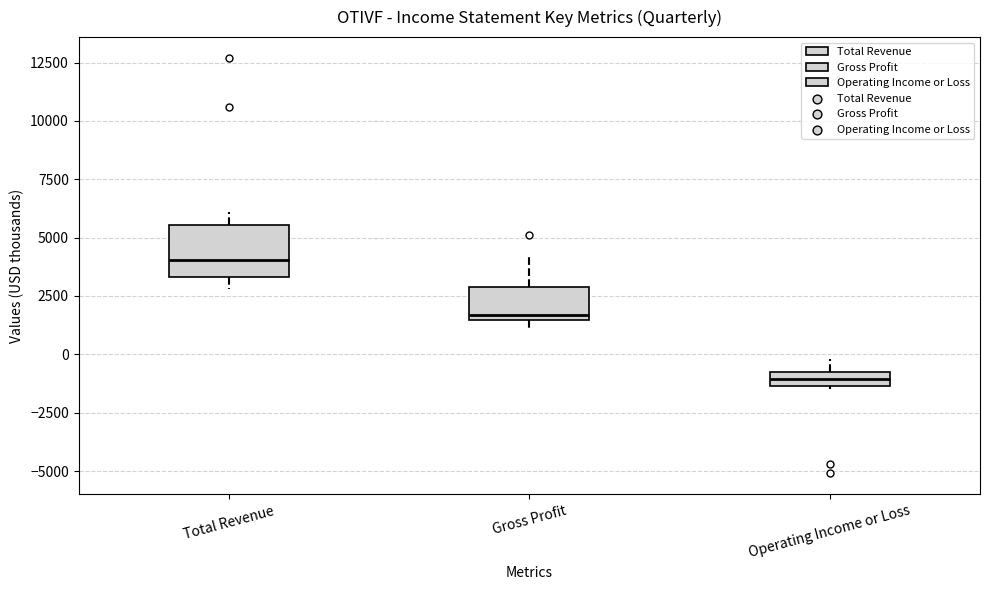

Which box's median line is the lowest?

Operating Income or Loss